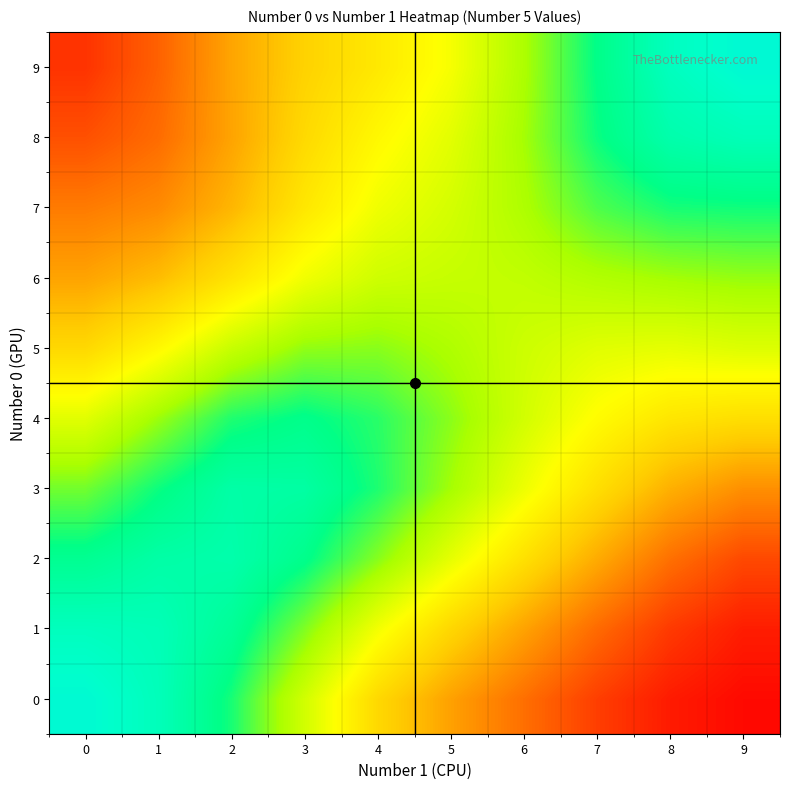

Count the number of data series in this chart.

10